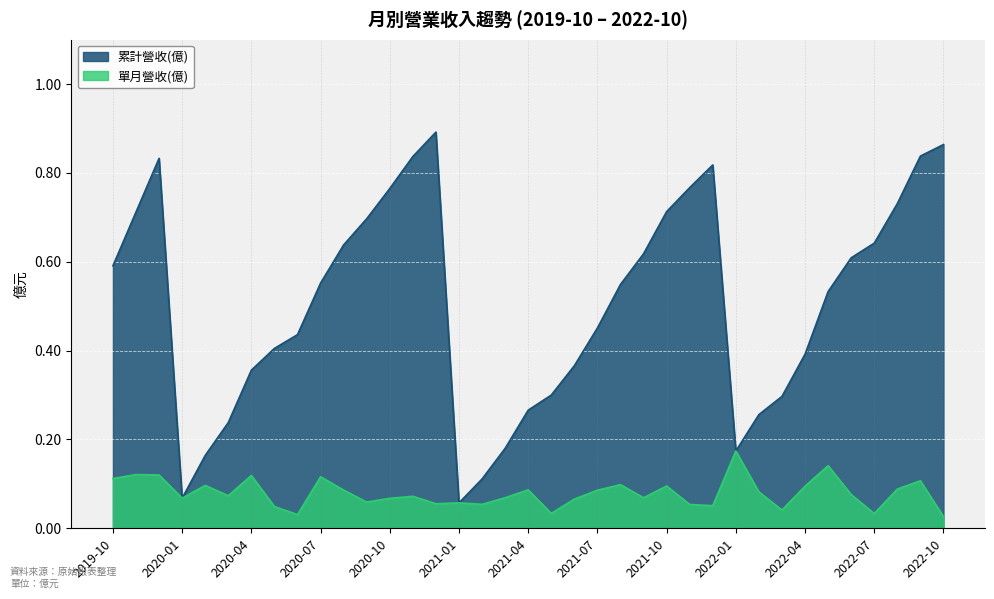

Reading left to right, what are all the values shown in this chart?

累計營收(億): 2019-10=0.6	2019-11=0.7	2019-12=0.8	2020-01=0.1	2020-02=0.2	2020-03=0.2	2020-04=0.4	2020-05=0.4	2020-06=0.4	2020-07=0.6	2020-08=0.6	2020-09=0.7	2020-10=0.8	2020-11=0.8	2020-12=0.9	2021-01=0.1	2021-02=0.1	2021-03=0.2	2021-04=0.3	2021-05=0.3	2021-06=0.4	2021-07=0.5	2021-08=0.5	2021-09=0.6	2021-10=0.7	2021-11=0.8	2021-12=0.8	2022-01=0.2	2022-02=0.3	2022-03=0.3	2022-04=0.4	2022-05=0.5	2022-06=0.6	2022-07=0.6	2022-08=0.7	2022-09=0.8	2022-10=0.9
單月營收(億): 2019-10=0.1	2019-11=0.1	2019-12=0.1	2020-01=0.1	2020-02=0.1	2020-03=0.1	2020-04=0.1	2020-05=0.0	2020-06=0.0	2020-07=0.1	2020-08=0.1	2020-09=0.1	2020-10=0.1	2020-11=0.1	2020-12=0.1	2021-01=0.1	2021-02=0.1	2021-03=0.1	2021-04=0.1	2021-05=0.0	2021-06=0.1	2021-07=0.1	2021-08=0.1	2021-09=0.1	2021-10=0.1	2021-11=0.1	2021-12=0.1	2022-01=0.2	2022-02=0.1	2022-03=0.0	2022-04=0.1	2022-05=0.1	2022-06=0.1	2022-07=0.0	2022-08=0.1	2022-09=0.1	2022-10=0.0